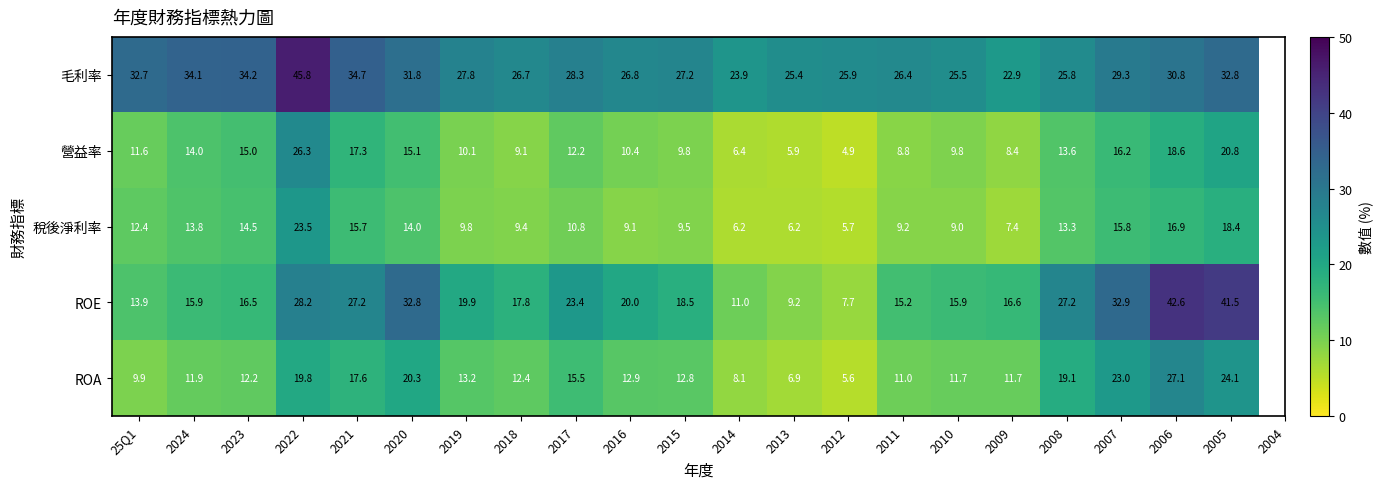

Which series has the widest spread of values?

ROE